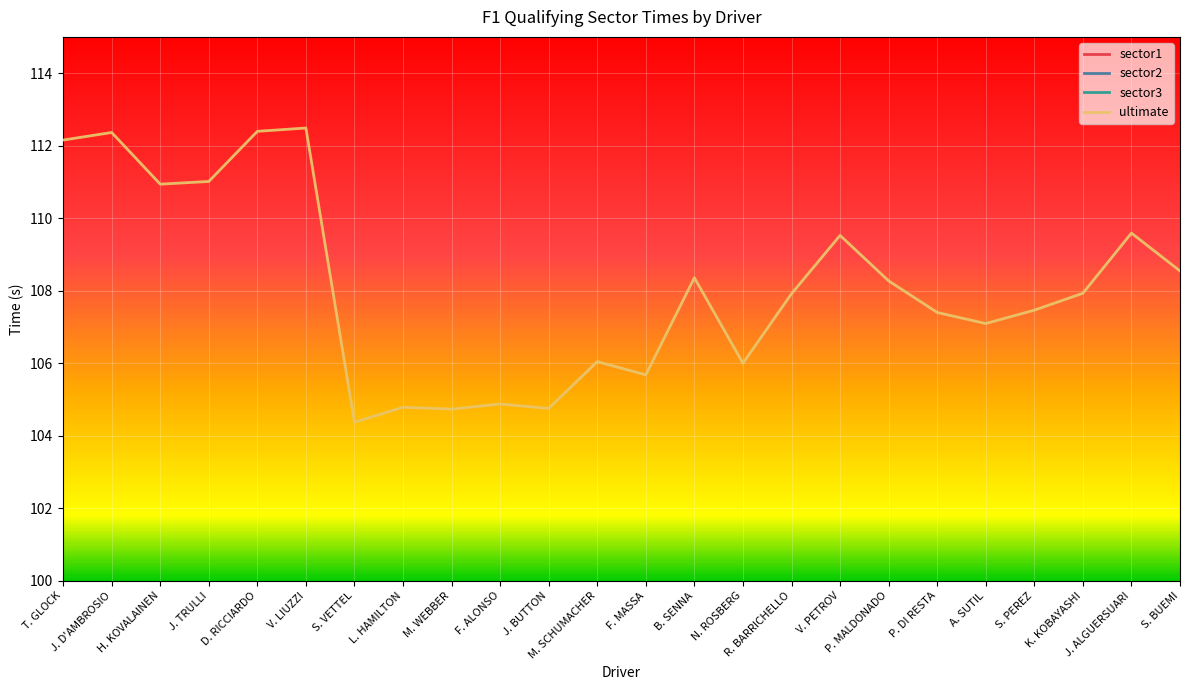

Between M. WEBBER and K. KOBAYASHI, which is larger?

K. KOBAYASHI